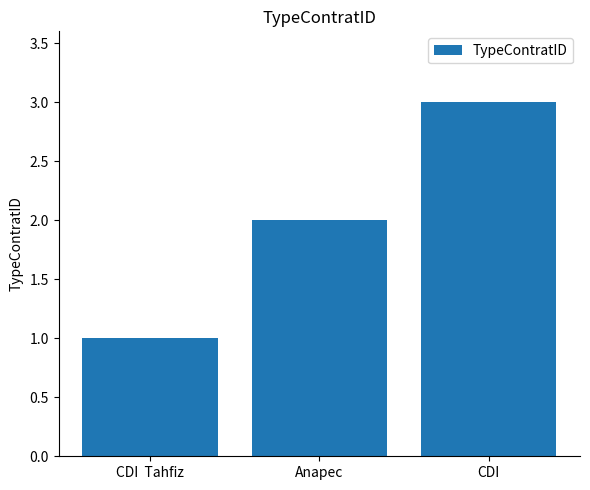

Is it true that the value at CDI is 3?

True